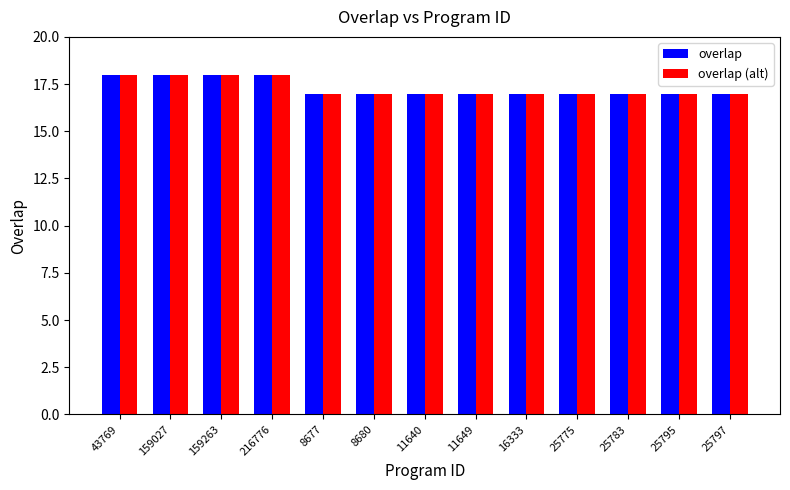

What is the total value across all series at 159027?

36